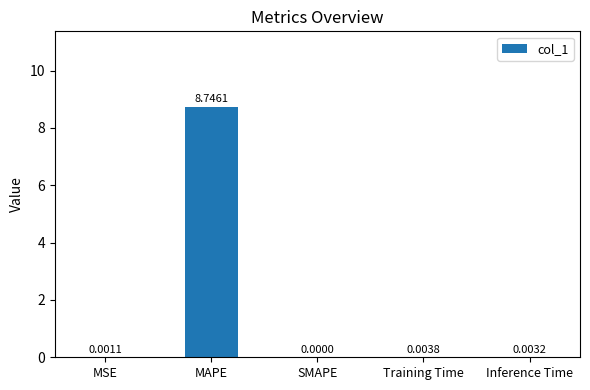

What is the change in value from MAPE to Training Time?

-8.7